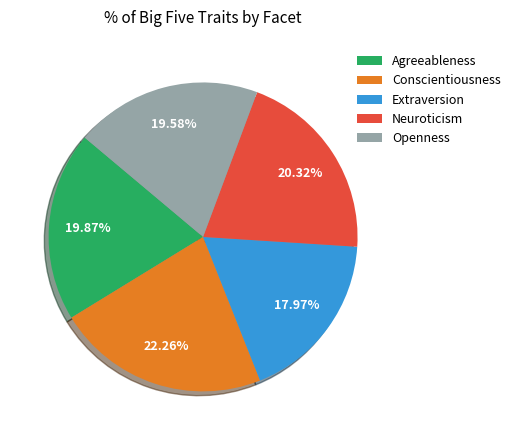

Which category has the smallest portion of the pie?

Extraversion